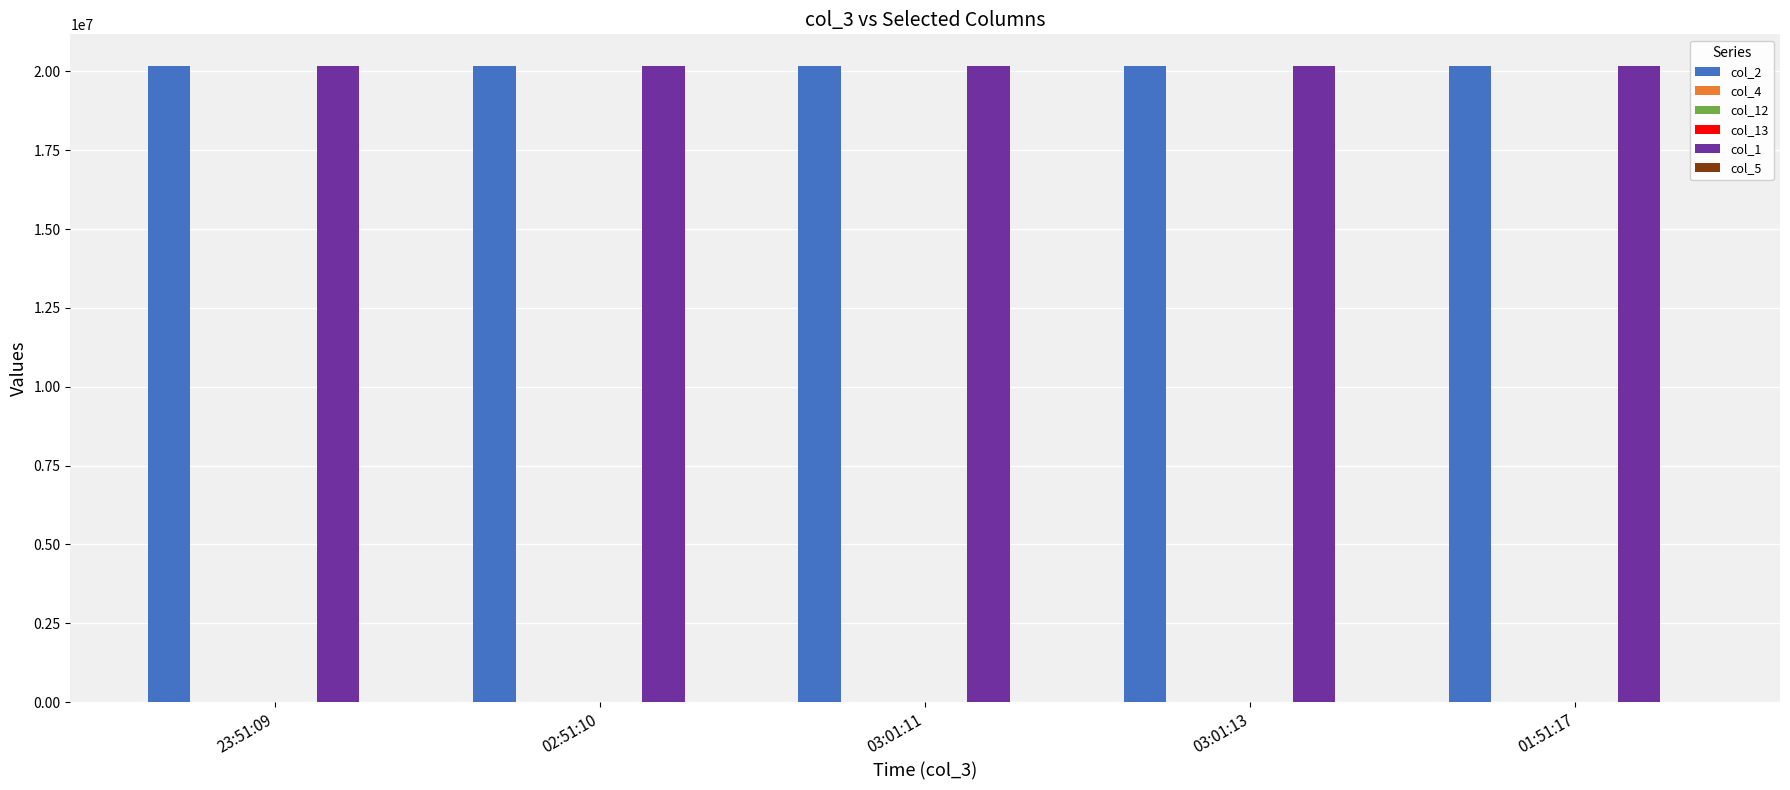

The value of col_2 at 01:51:17 is 29164609. True or false?

False